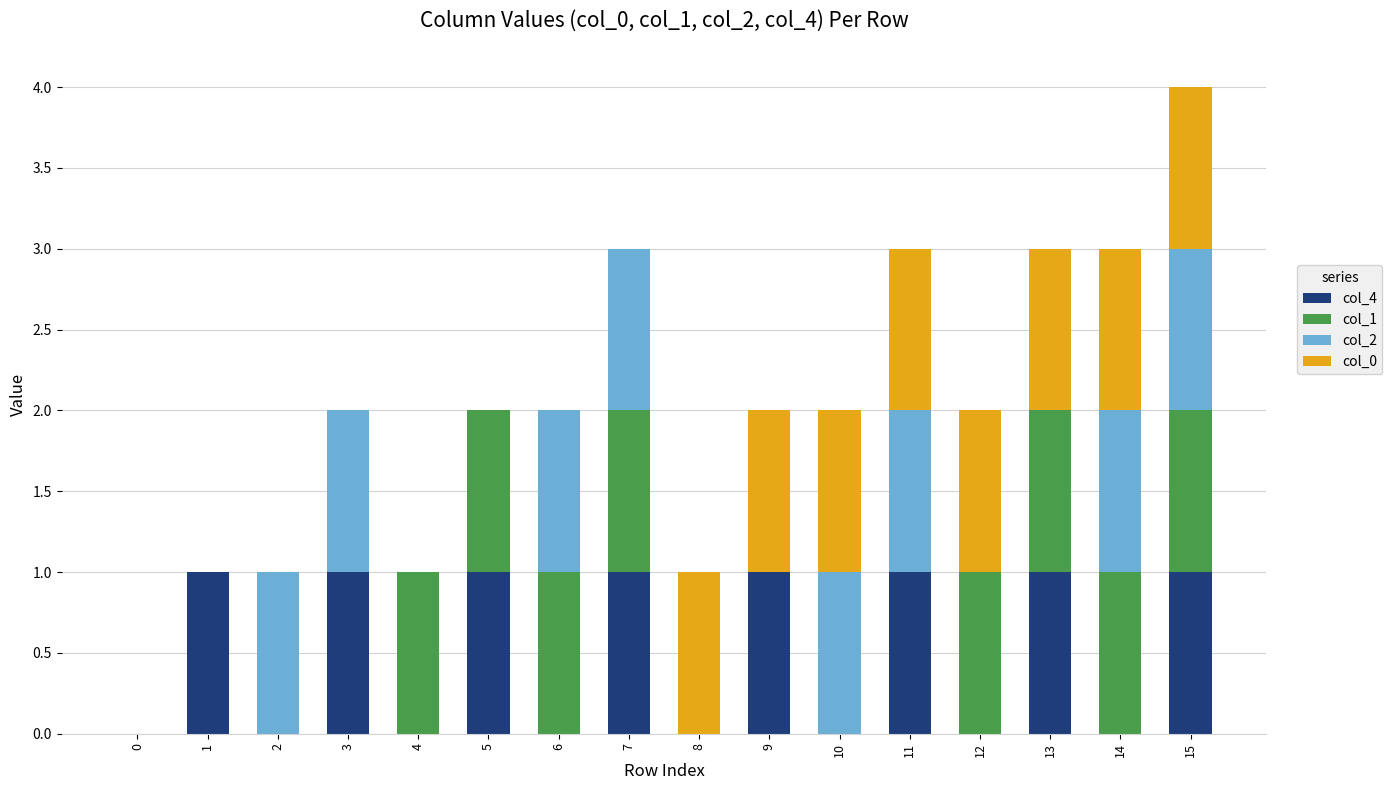

At which category is the sum across all series the highest?

15